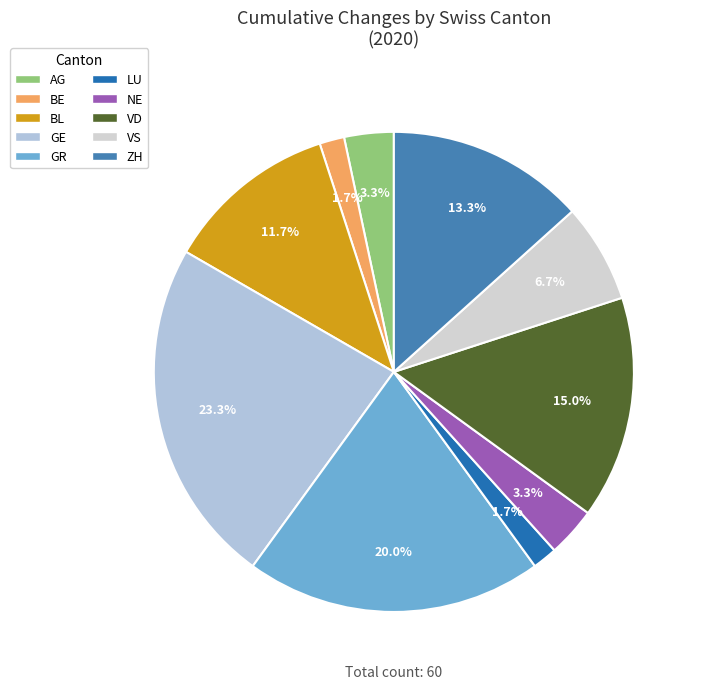

Which has a higher value, ZH or BL?

ZH